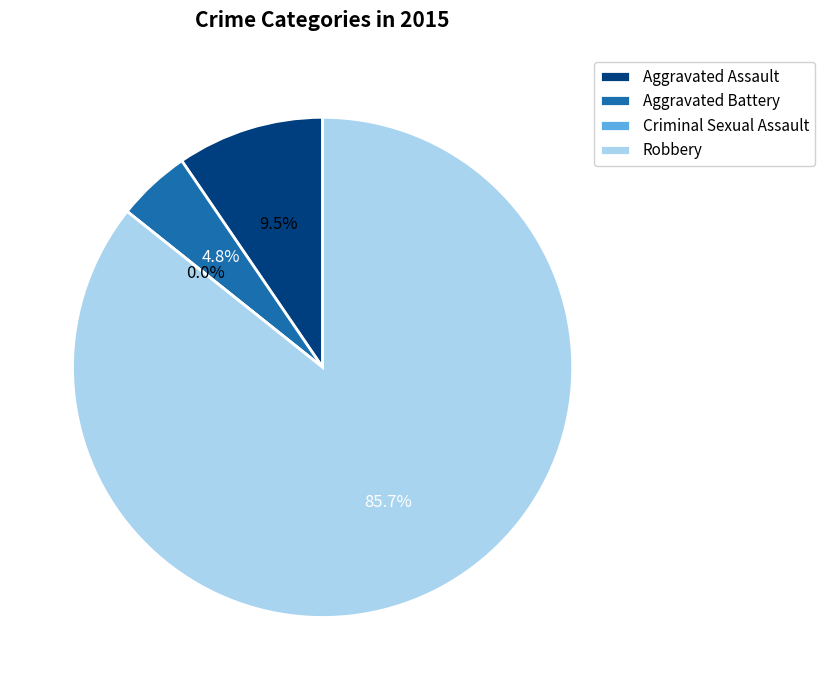

Which slice is the smallest?

Criminal Sexual Assault